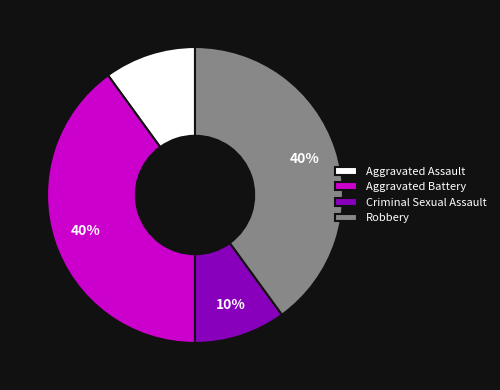

Count the number of slices in the pie.

4